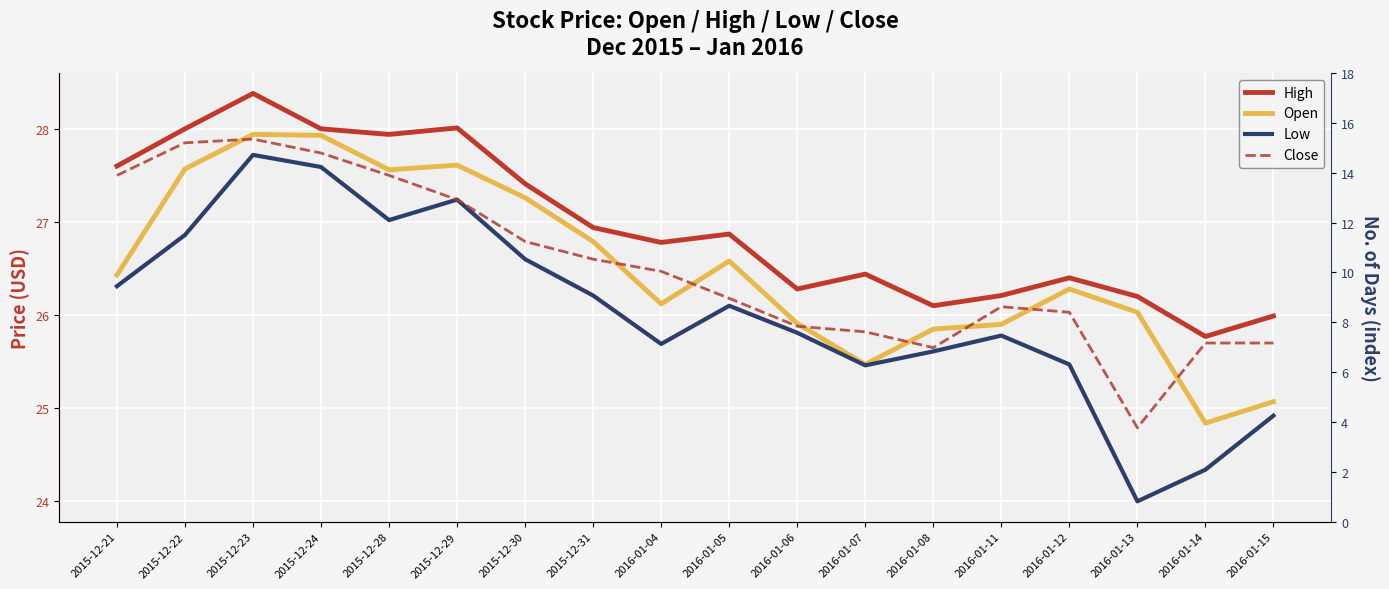

Is this an area chart (filled region under the line)?

No